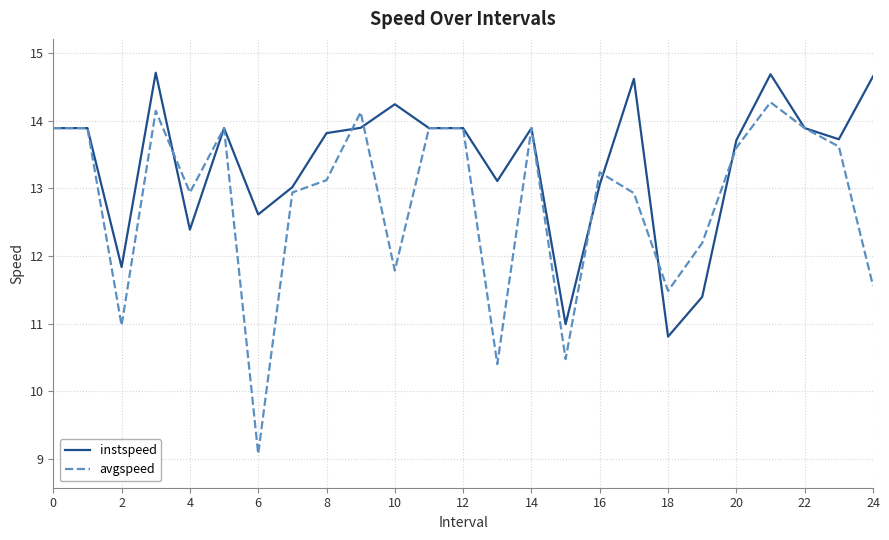

What is the highest value of the instspeed series?

14.7